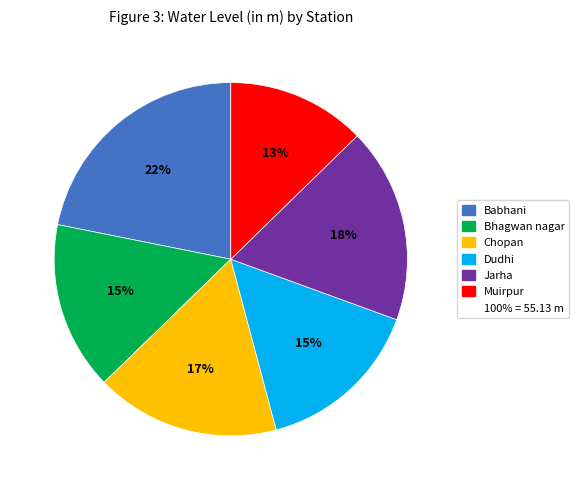

Is there a majority slice in this chart?

No